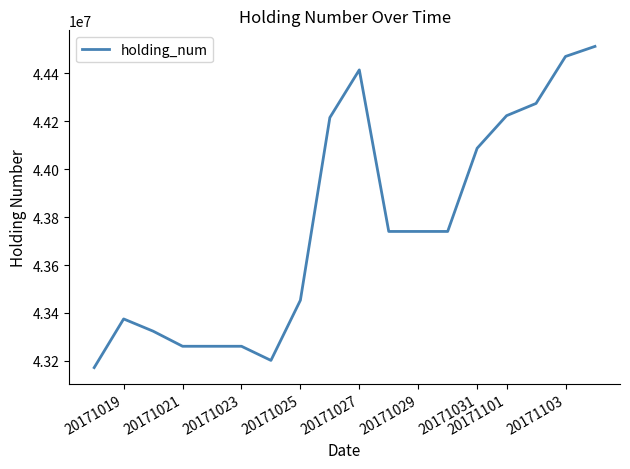

What is the difference between the maximum and minimum values?

1340000